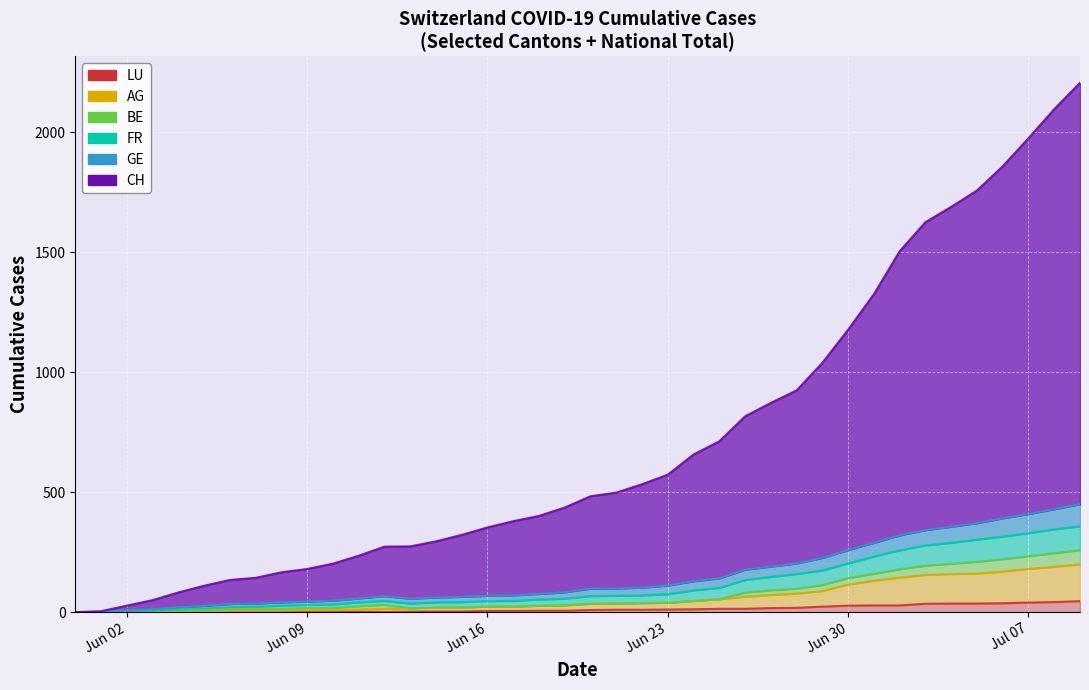

At how many categories does at least one series exceed 1136?

10